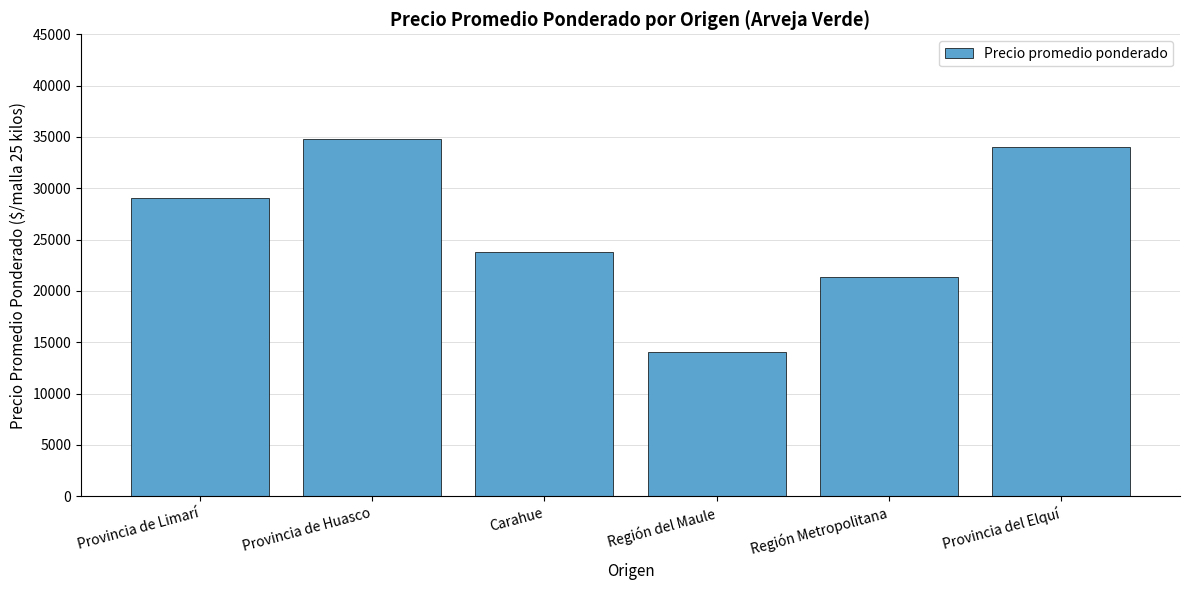

What is the sum of all values?

157149